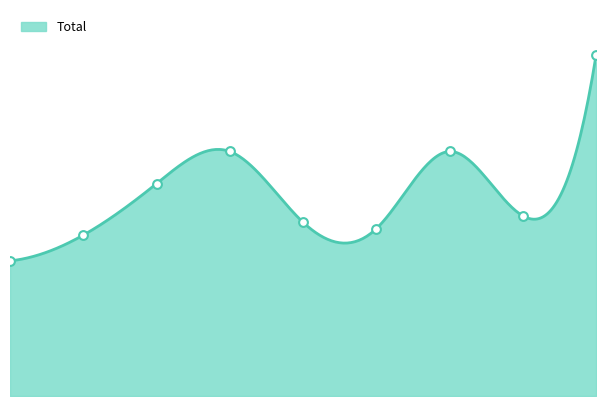

What is the change in value from 1 to 4?

+2